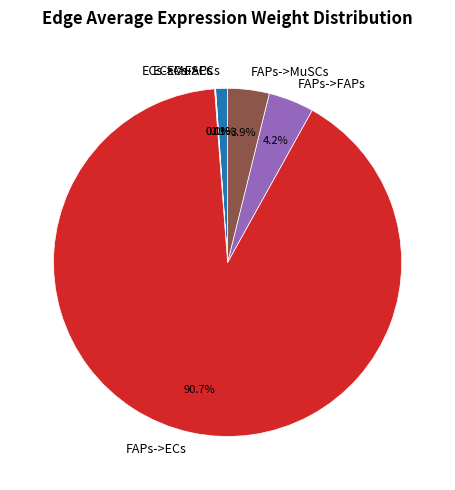

Is FAPs->FAPs the majority of the pie?

No